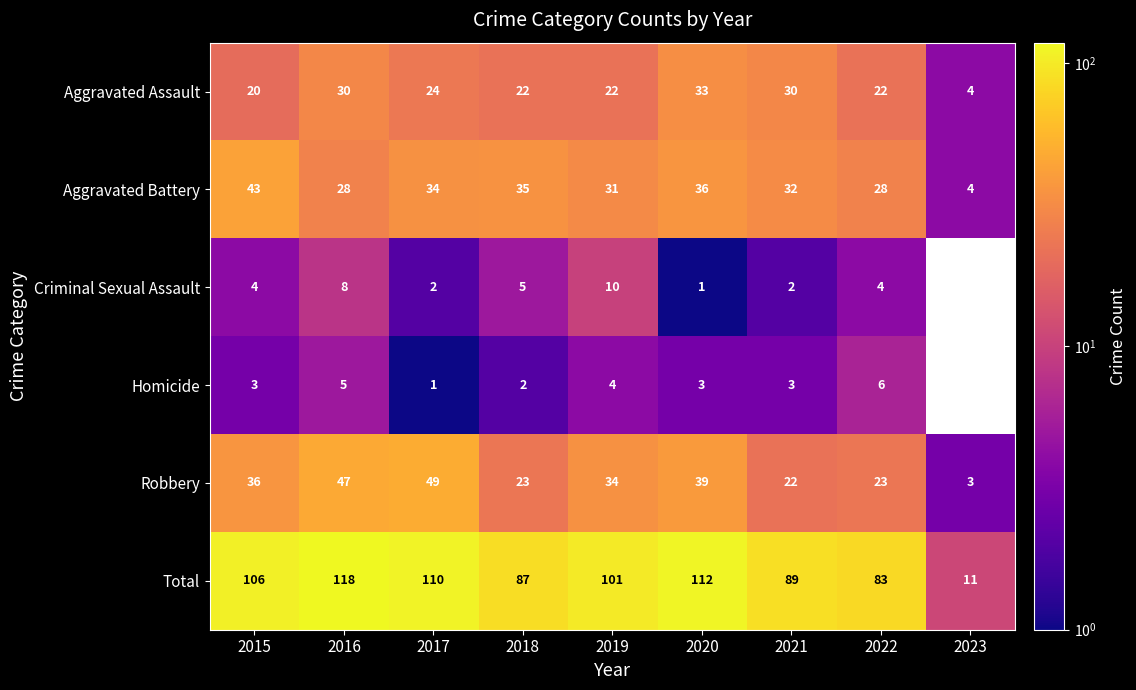

Which category has the lowest value in the Total series?

2023